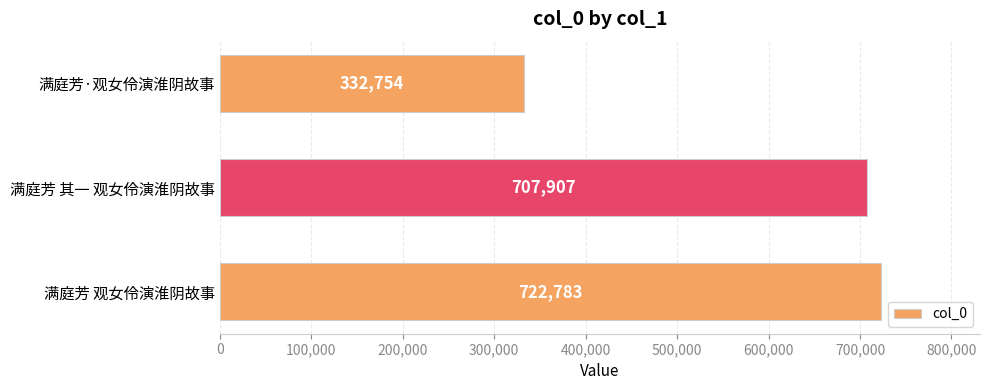

What is the change in value from 满庭芳 观女伶演淮阴故事 to 满庭芳 其一 观女伶演淮阴故事?

-14876